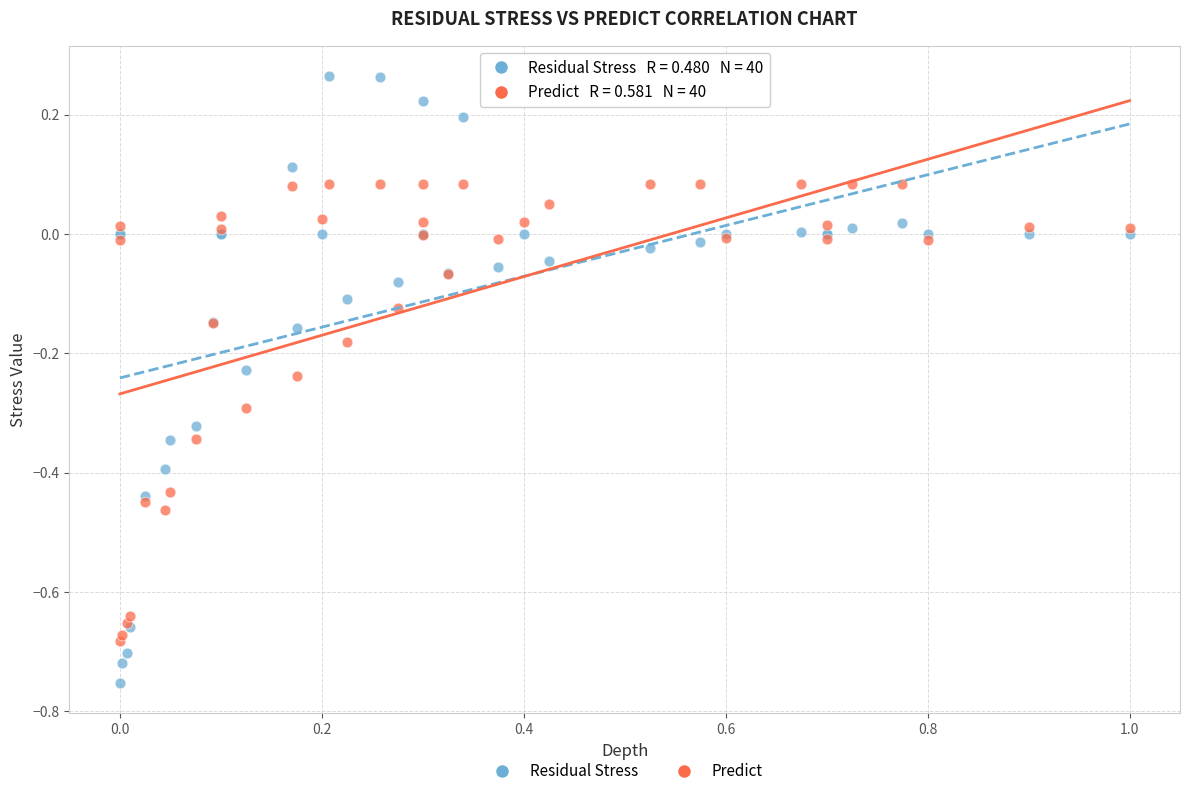

What are all the series names shown in the legend?

Residual Stress, Predict